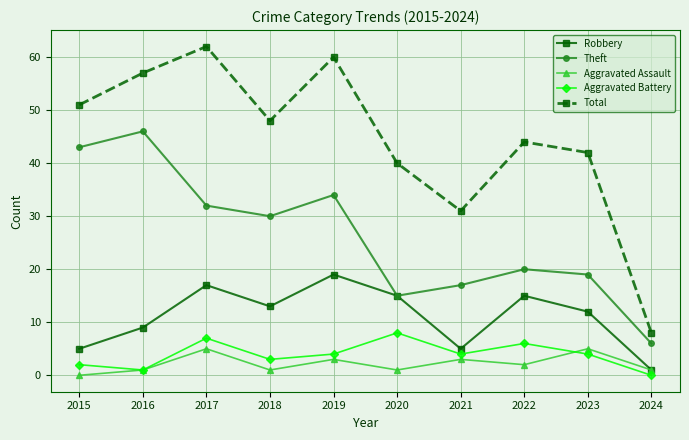

In Aggravated Assault, how many points are higher than both neighbors (excluding endpoints)?

4